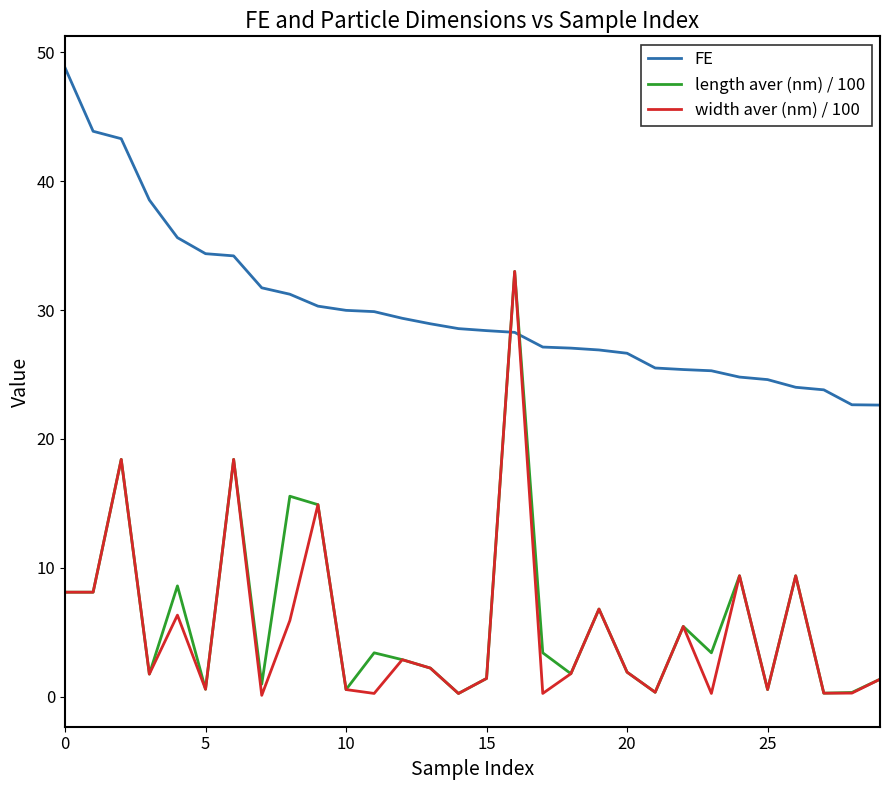

True or false: width aver (nm) / 100 and FE intersect in this chart.

True